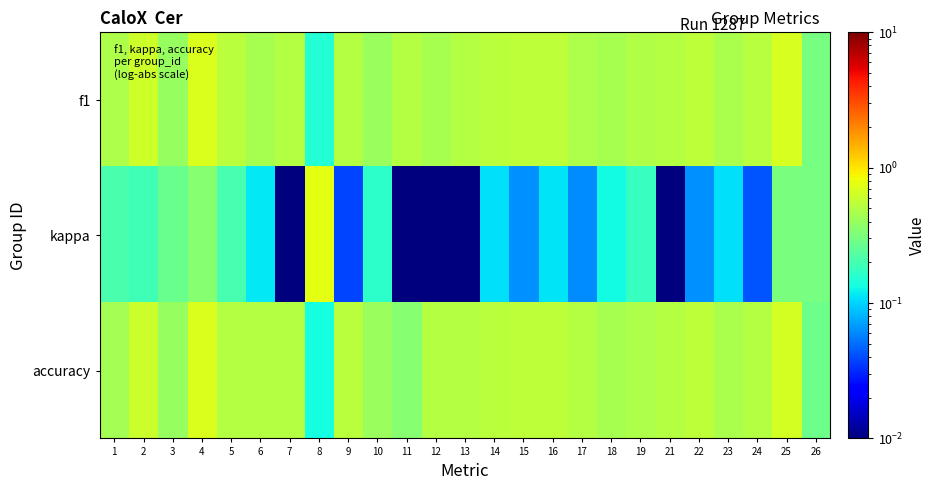

Reading left to right, what are all the values shown in this chart?

f1: 1=0.5	2=0.6	3=0.4	4=0.7	5=0.5	6=0.5	7=0.5	8=0.1	9=0.5	10=0.4	11=0.5	12=0.5	13=0.5	14=0.5	15=0.5	16=0.5	17=0.5	18=0.5	19=0.5	21=0.5	22=0.5	23=0.5	24=0.5	25=0.7	26=0.3
kappa: 1=0.2	2=0.2	3=0.3	4=0.3	5=0.2	6=0.1	7=0.0	8=0.8	9=0.0	10=0.2	11=0.0	12=0.0	13=0.0	14=0.1	15=0.1	16=0.1	17=0.1	18=0.1	19=0.2	21=0.0	22=0.1	23=0.1	24=0.0	25=0.3	26=0.3
accuracy: 1=0.4	2=0.6	3=0.4	4=0.7	5=0.5	6=0.5	7=0.5	8=0.1	9=0.5	10=0.4	11=0.3	12=0.5	13=0.5	14=0.5	15=0.5	16=0.5	17=0.5	18=0.5	19=0.5	21=0.5	22=0.5	23=0.5	24=0.5	25=0.7	26=0.3